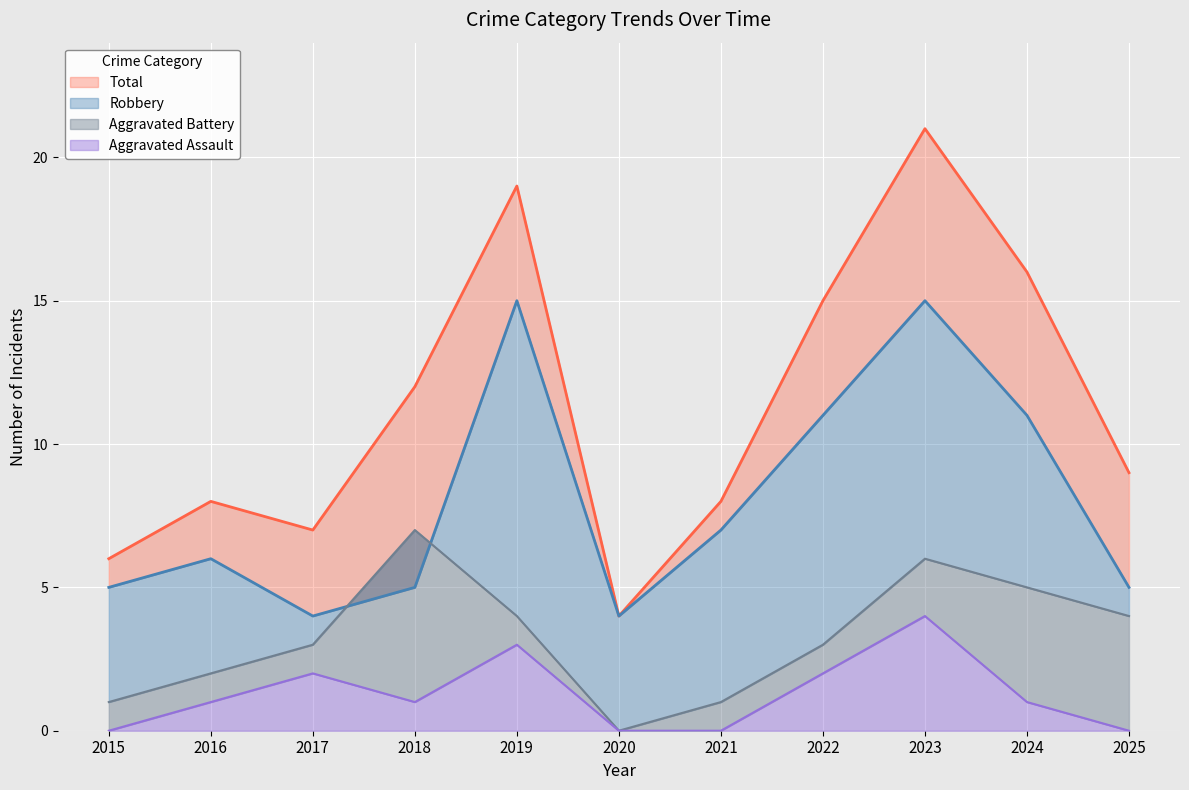

Is the value of Total at 2015 greater than the value of Robbery at 2015?

Yes